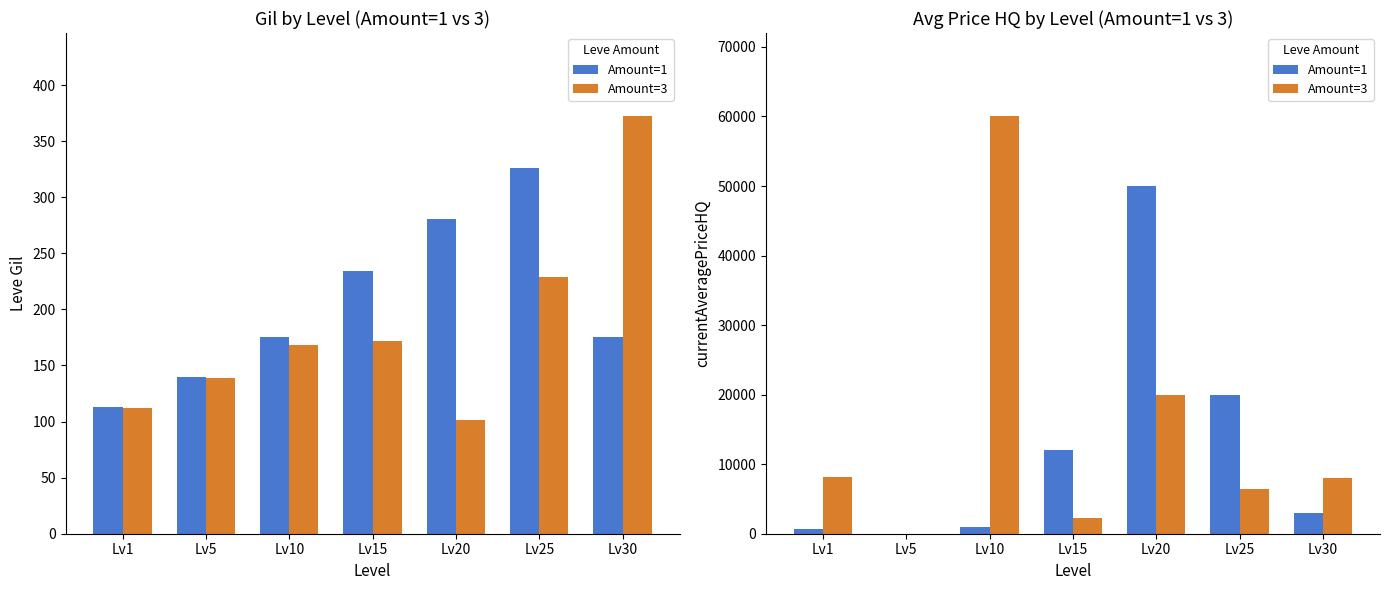

What is the sum of the Amount=3 values at Lv10 and Lv5?

60000.0